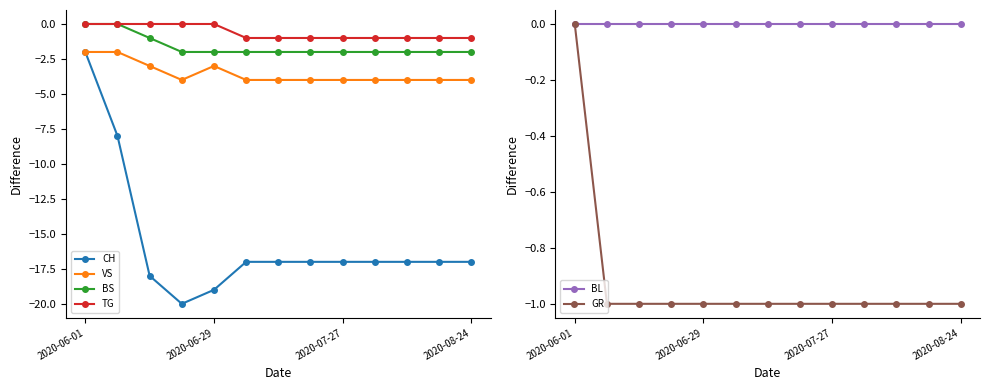

True or false: VS has a value of -3 at 2020-06-01.

False